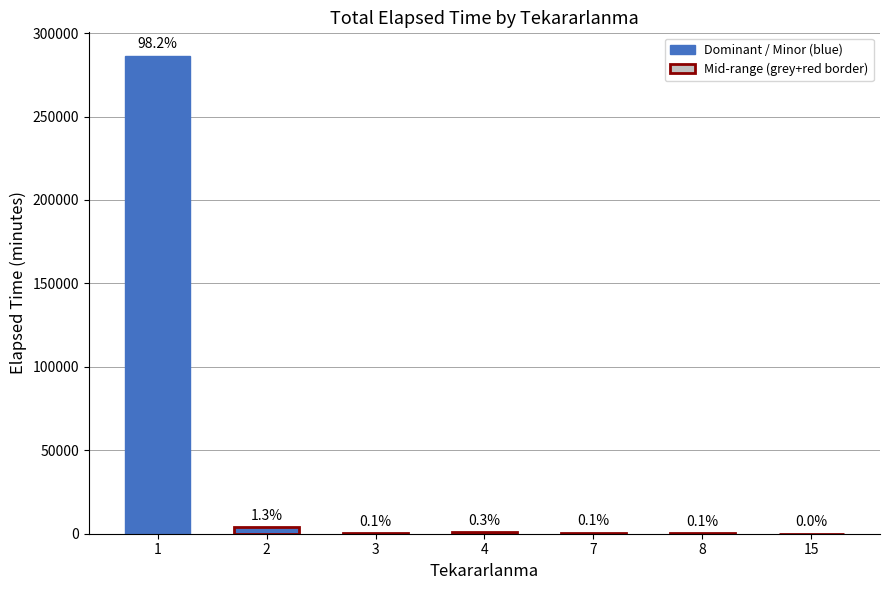

Reading right to left, transcribe all the data shown in this chart.

75	205	355	750	195	3809	286155